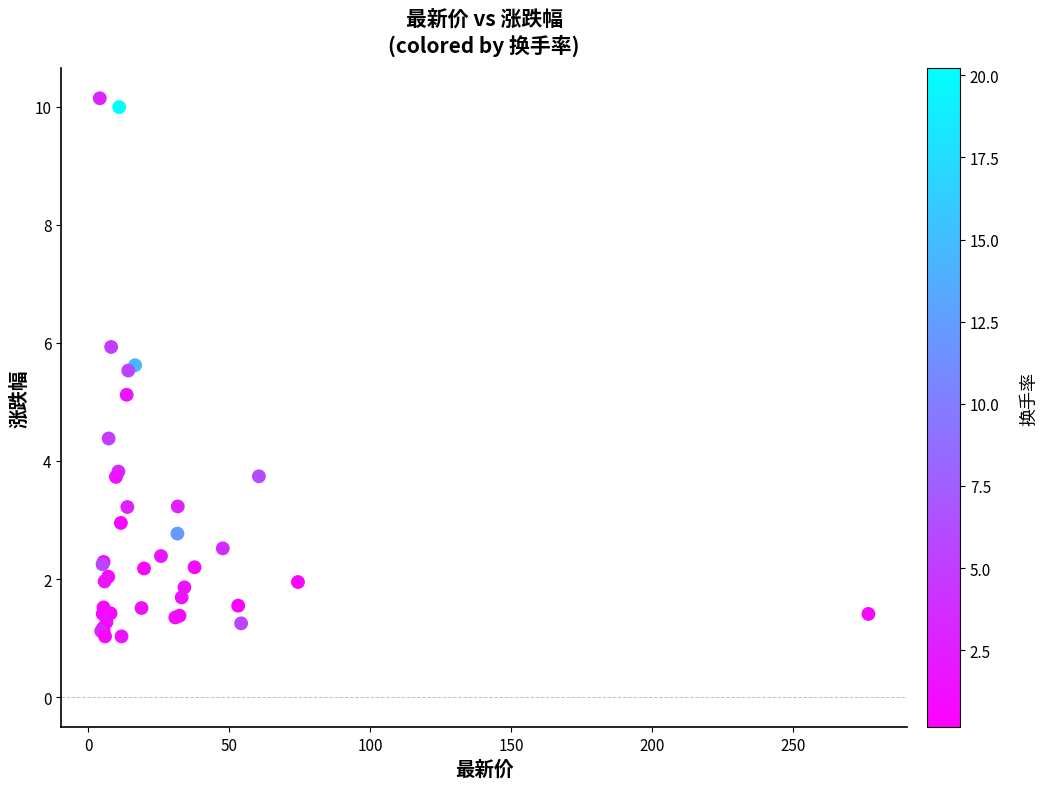

What Y value in the scatter plot is closest to 5?

5.1